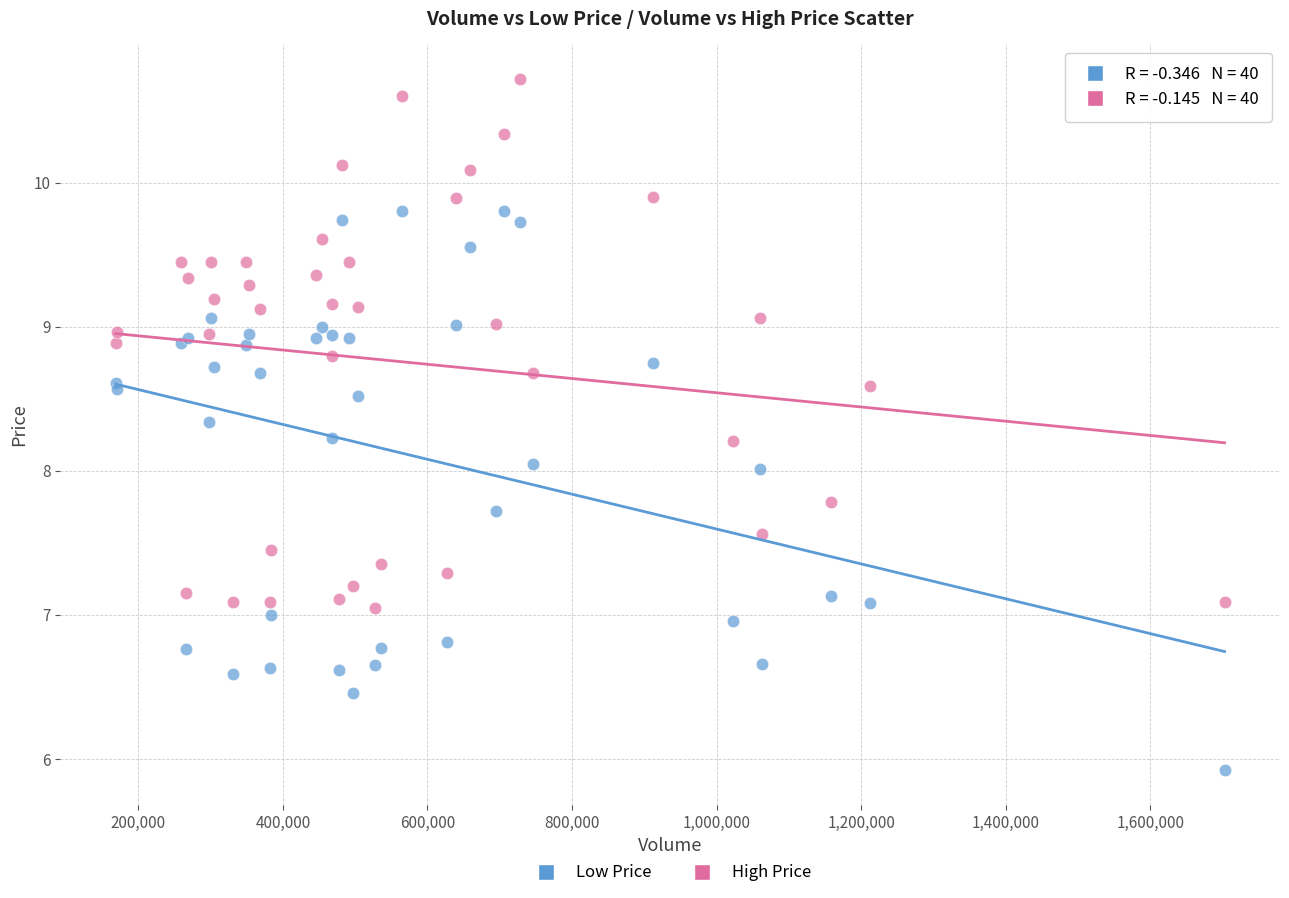

Which series contains the highest Y value?

High Price